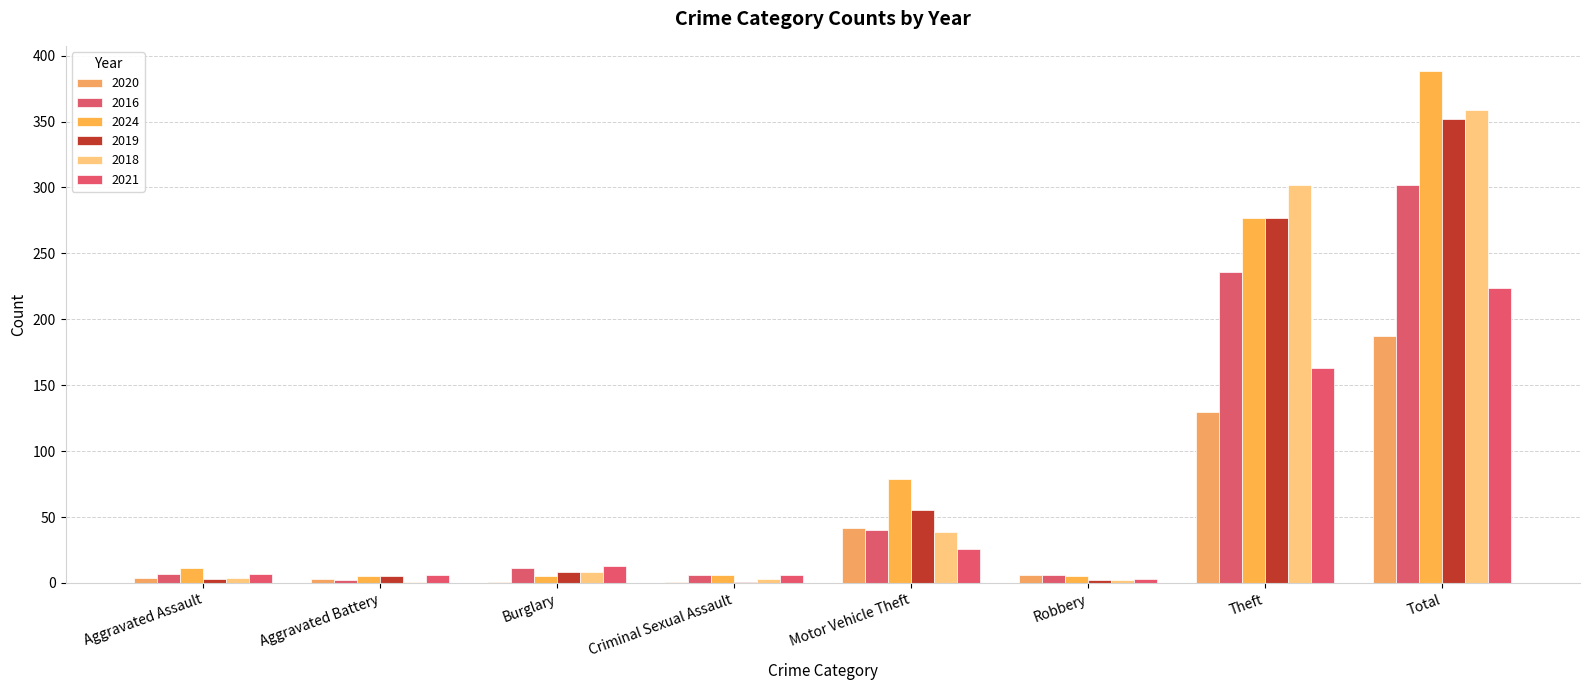

What is the value of the 2019 bar at the 7th from the left?

277